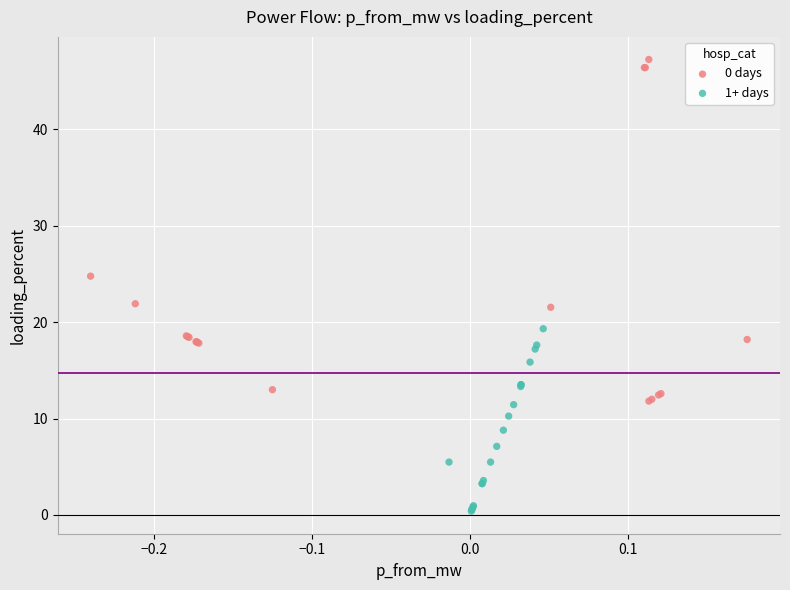

Which series contains the highest Y value?

0 days